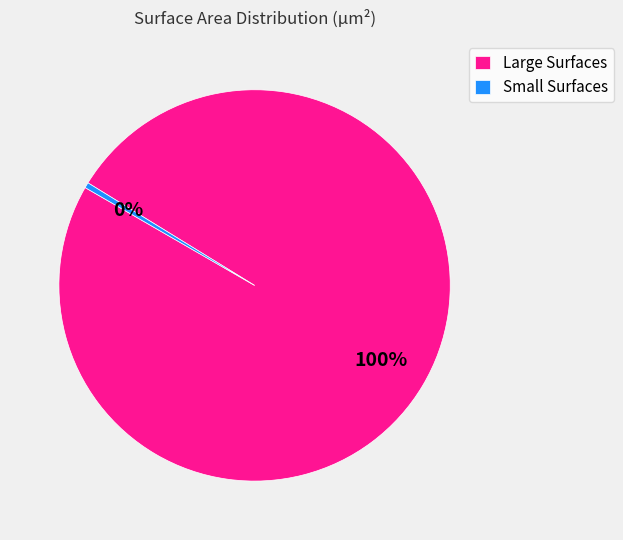

Which slice is the smallest?

Small Surfaces